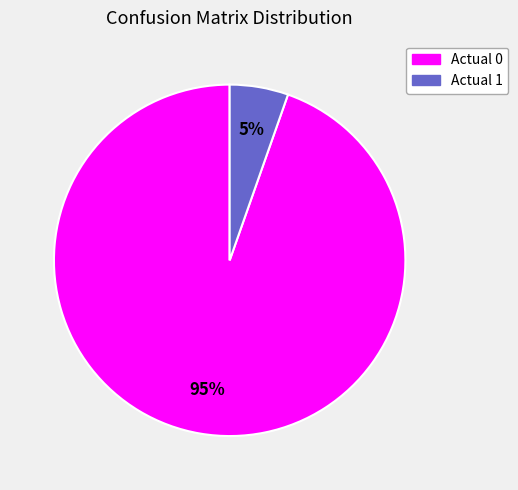

To the nearest percent, what is the combined percentage of Actual 0 and Actual 1?

100%